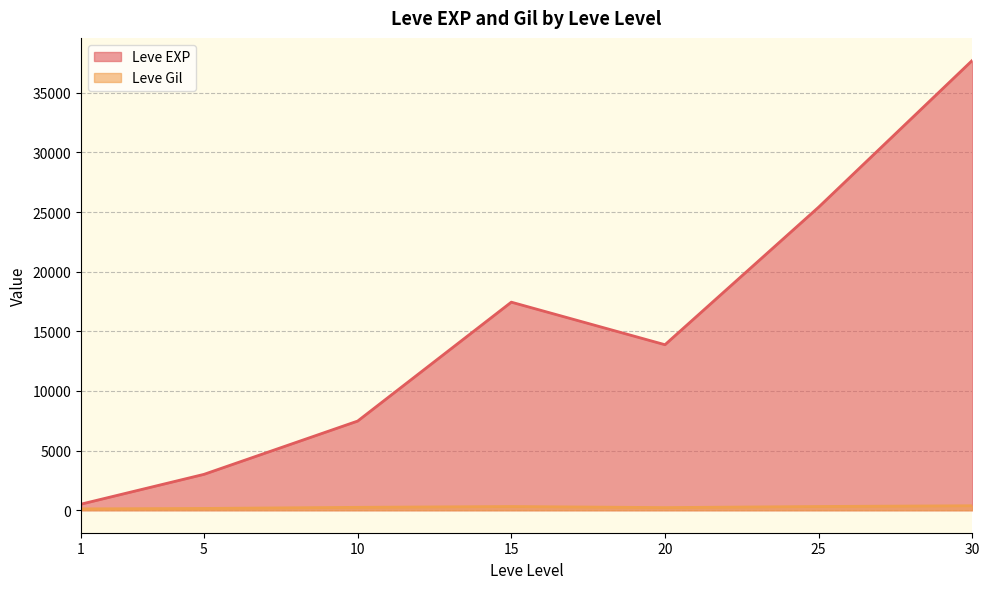

What is the greatest value displayed?

37715.0